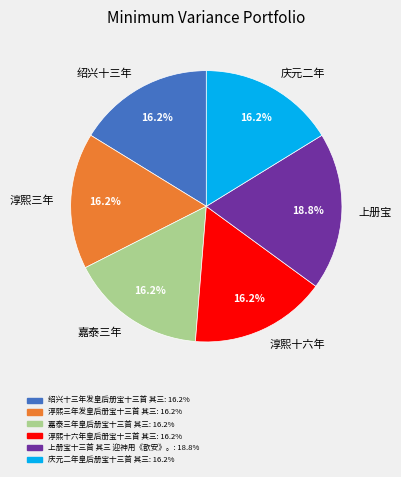

How many slices are in this pie chart?

6